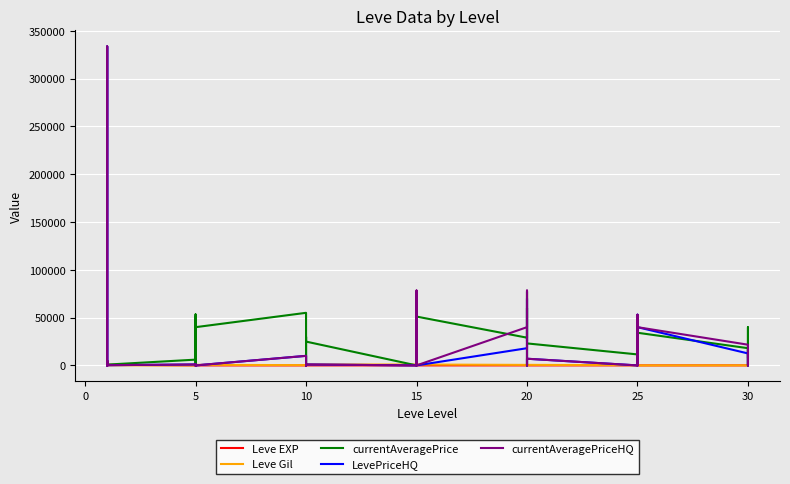

Between 15 and 30, which series saw the biggest shift?

currentAveragePrice